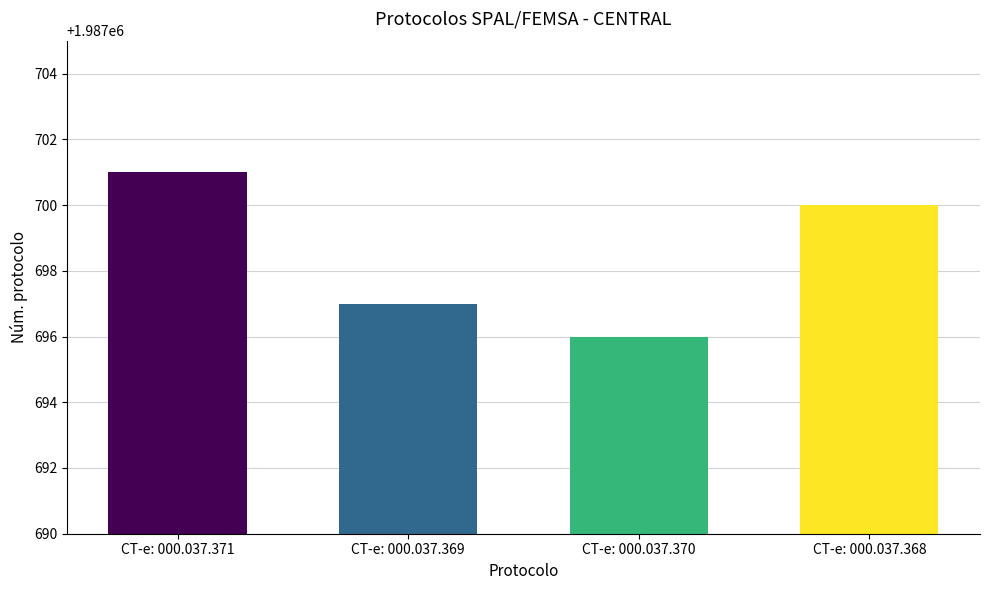

True or false: the data shows 636903 at CT-e: 000.037.368.

False